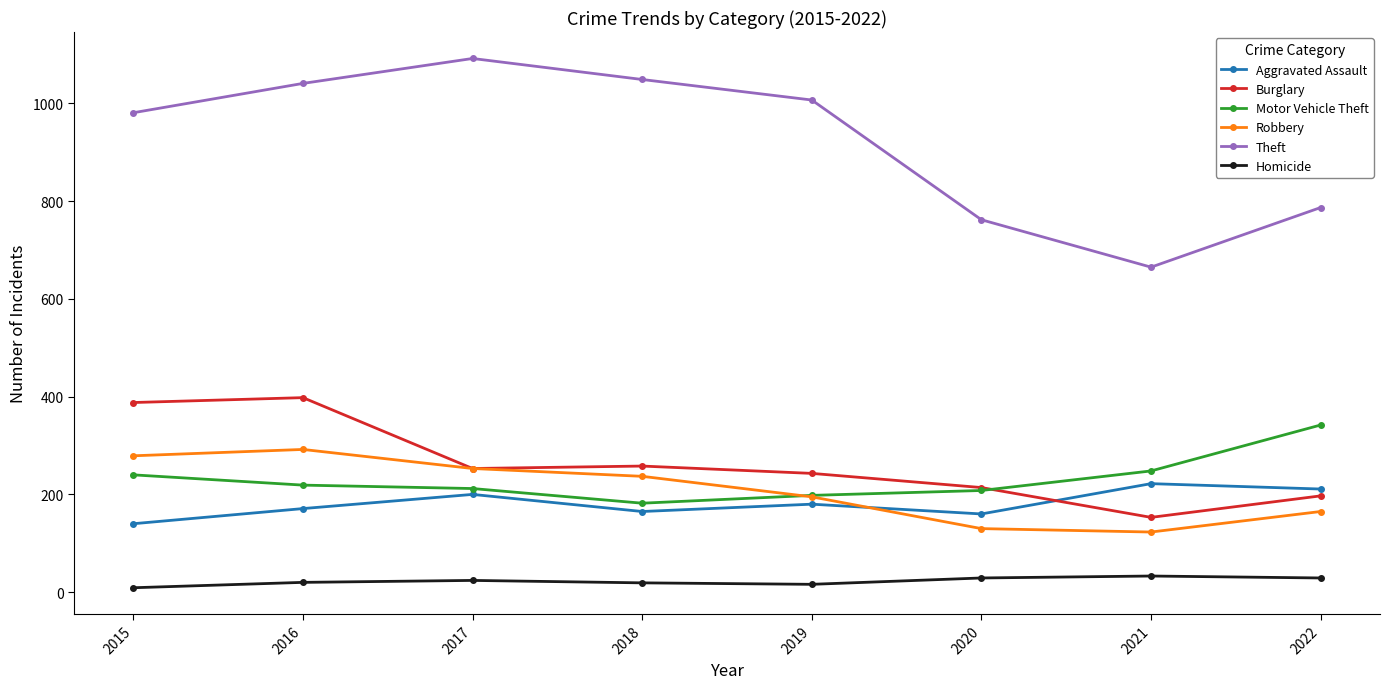

What is the sum of all Motor Vehicle Theft values?

1849